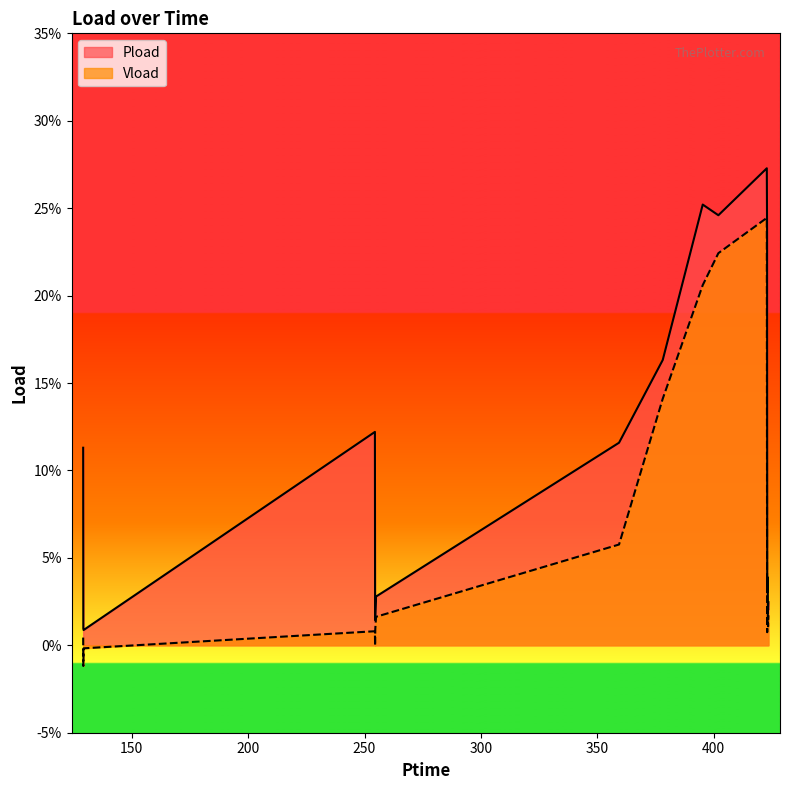

True or false: Pload has more than 0 interior local peaks.

True